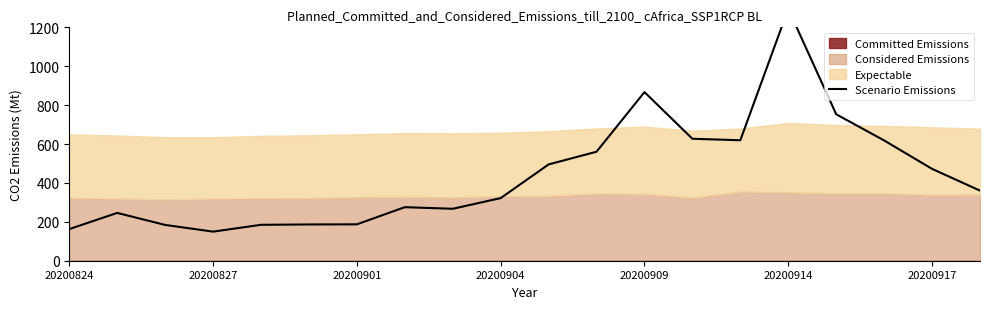

The chart shows a value of 436.8 at 8. True or false?

False